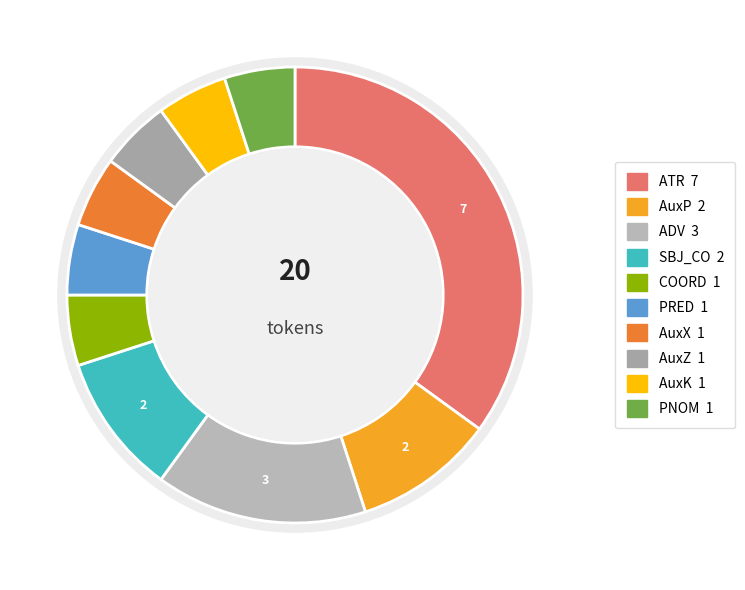

Combined, do AuxZ and AuxP account for over 50%?

No